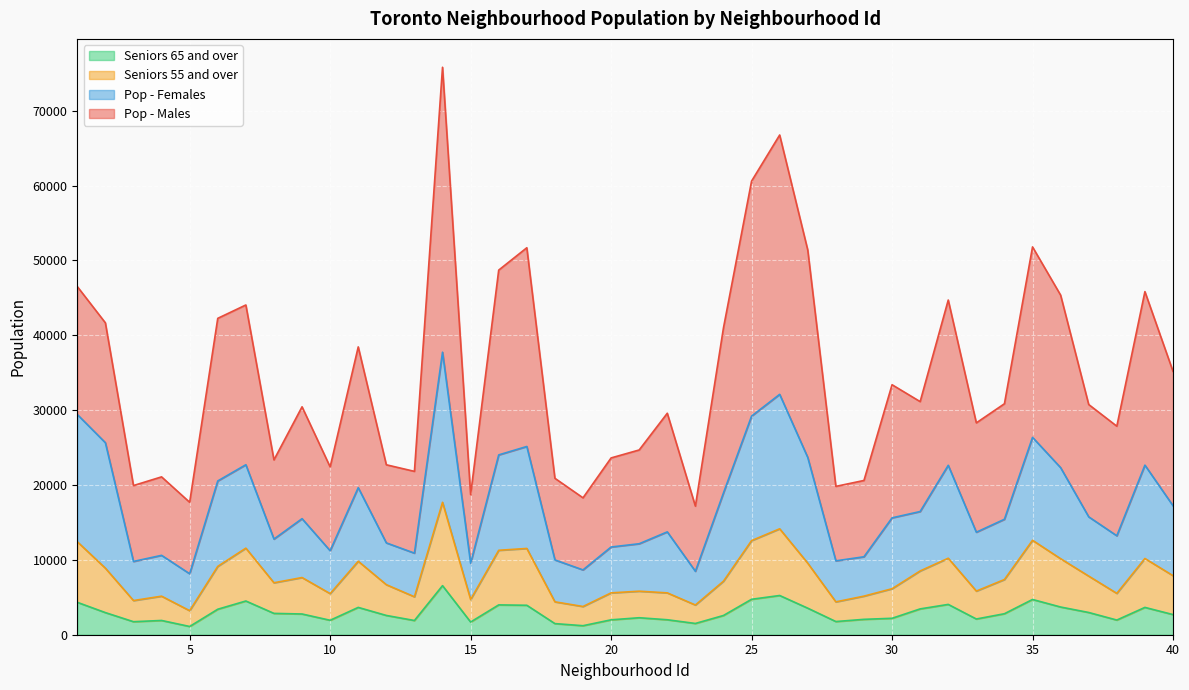

List the series in order of their overall mean, highest first.

Pop - Males, Pop - Females, Seniors 55 and over, Seniors 65 and over